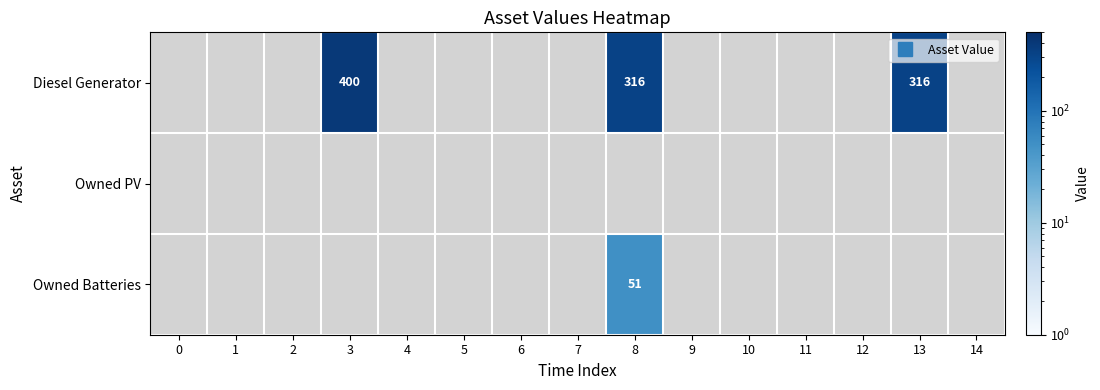

Which label corresponds to the largest value in the chart?

3